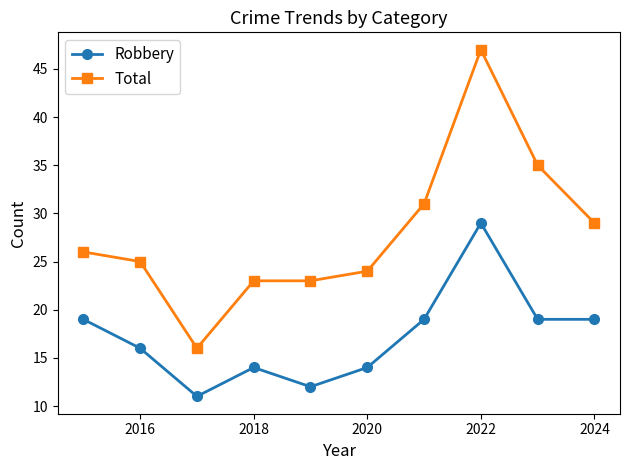

True or false: Robbery and Total intersect in this chart.

False